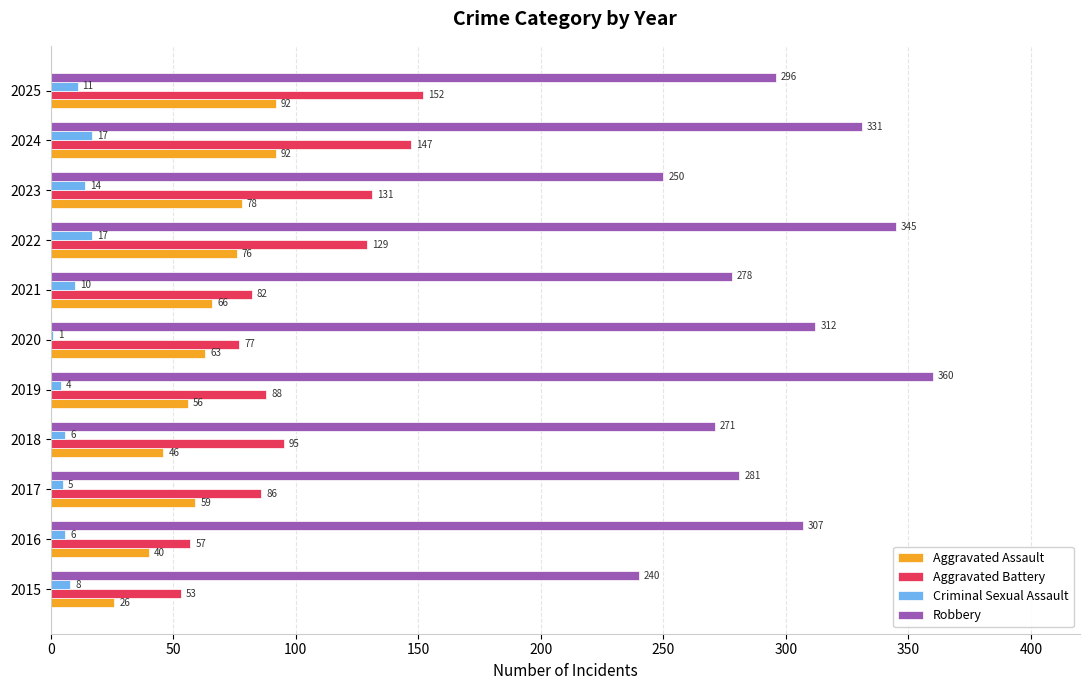

Which label corresponds to the largest value in the chart?

2019